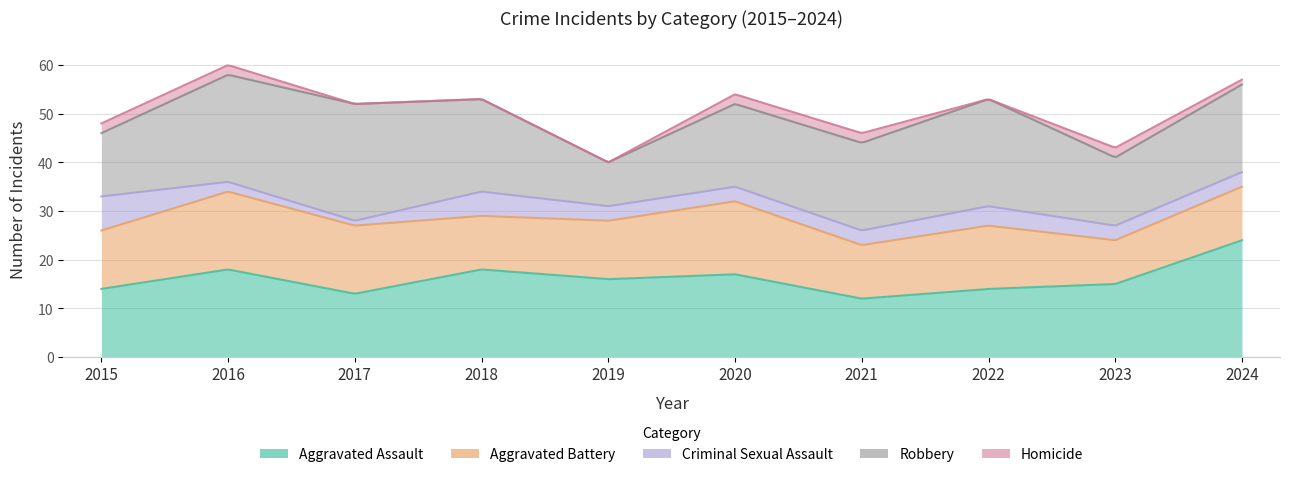

Reading left to right, transcribe all the data shown in this chart.

Aggravated Assault: 2015=14	2016=18	2017=13	2018=18	2019=16	2020=17	2021=12	2022=14	2023=15	2024=24
Aggravated Battery: 2015=12	2016=16	2017=14	2018=11	2019=12	2020=15	2021=11	2022=13	2023=9	2024=11
Criminal Sexual Assault: 2015=7	2016=2	2017=1	2018=5	2019=3	2020=3	2021=3	2022=4	2023=3	2024=3
Robbery: 2015=13	2016=22	2017=24	2018=19	2019=9	2020=17	2021=18	2022=22	2023=14	2024=18
Homicide: 2015=2	2016=2	2017=0	2018=0	2019=0	2020=2	2021=2	2022=0	2023=2	2024=1